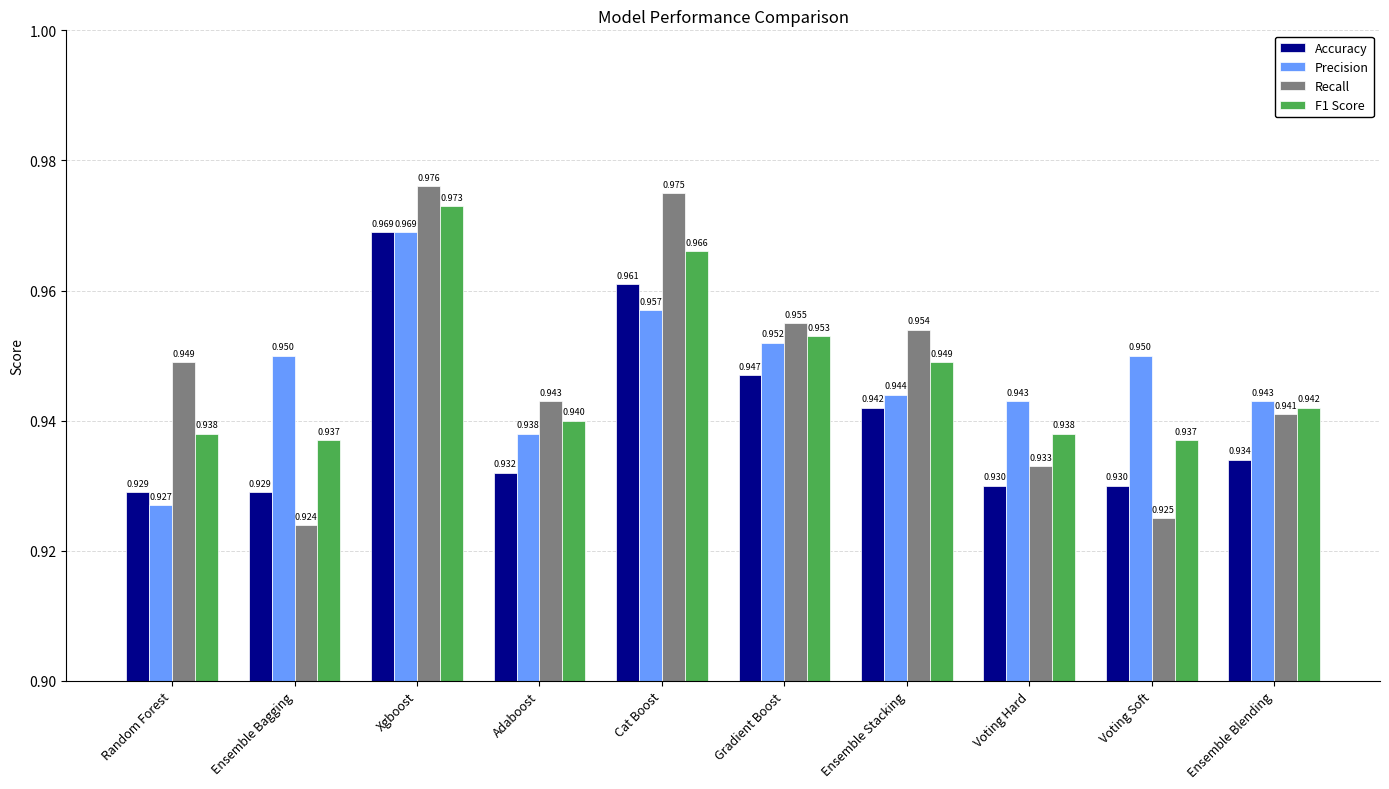

How many groups of bars are there?

10